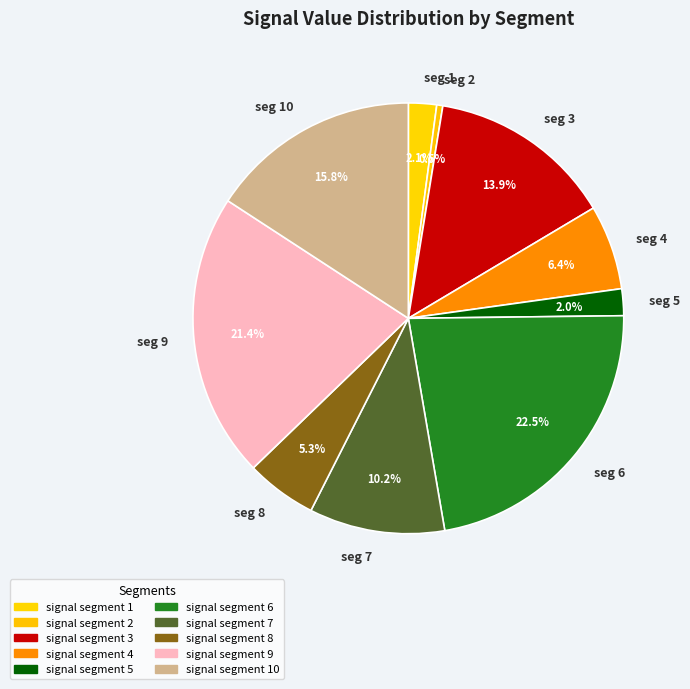

Which slice is the largest?

seg 6